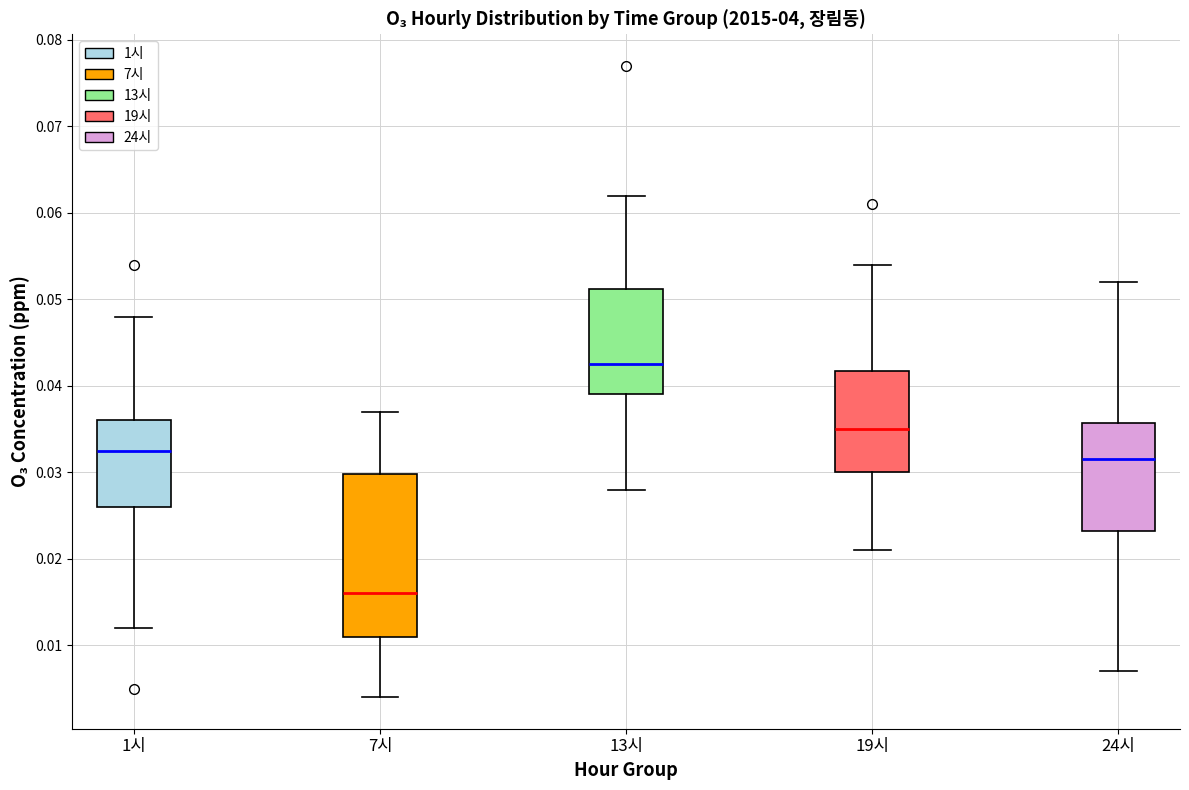

Which box's median line is the highest?

13시